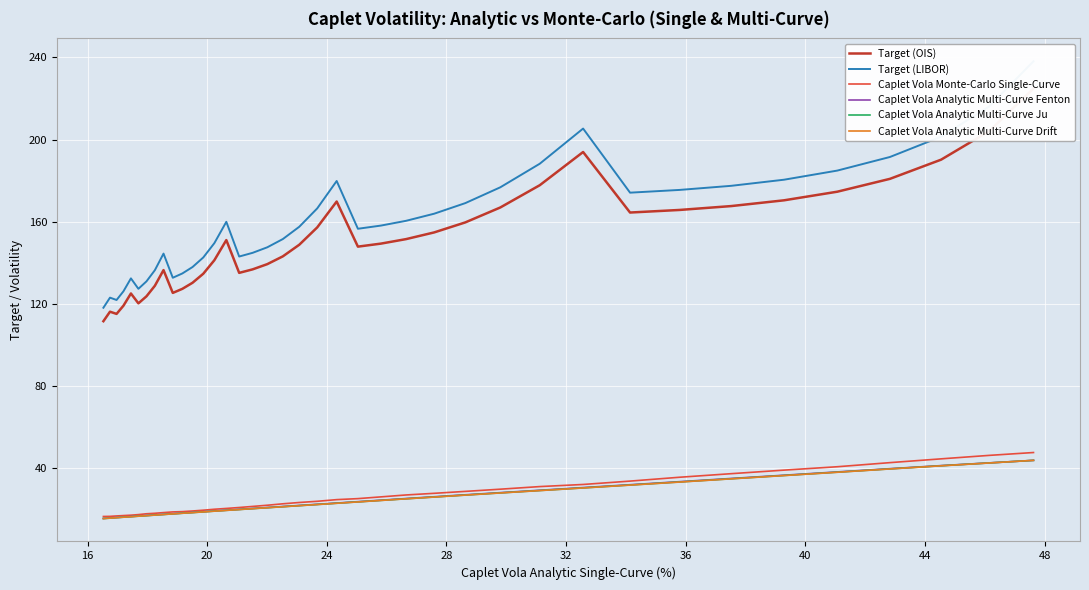

True or false: Caplet Vola Analytic Multi-Curve Drift and Target (OIS) intersect in this chart.

False